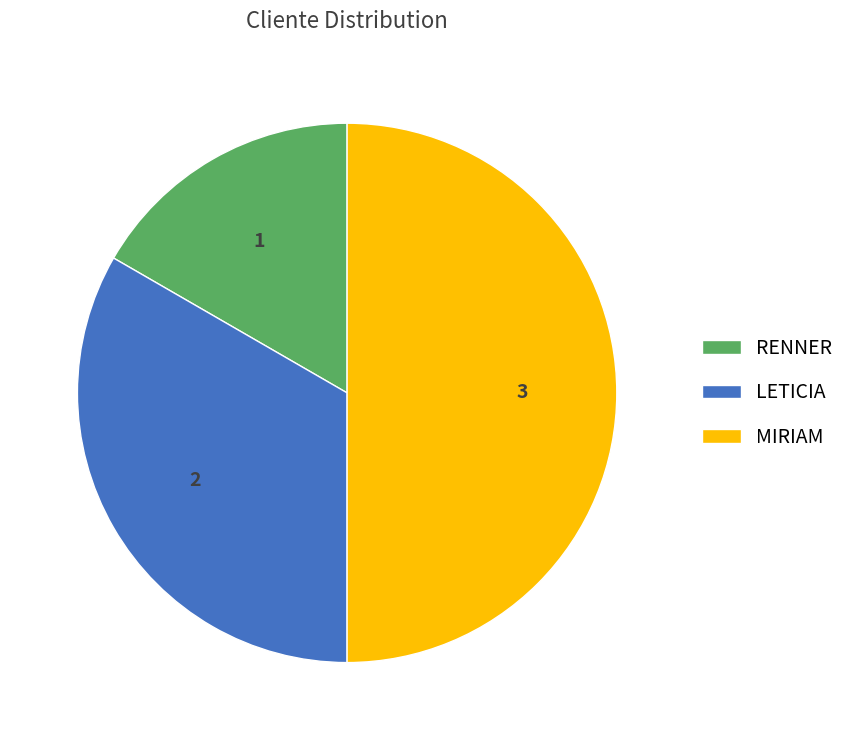

Combined, do MIRIAM and LETICIA account for over 50%?

Yes